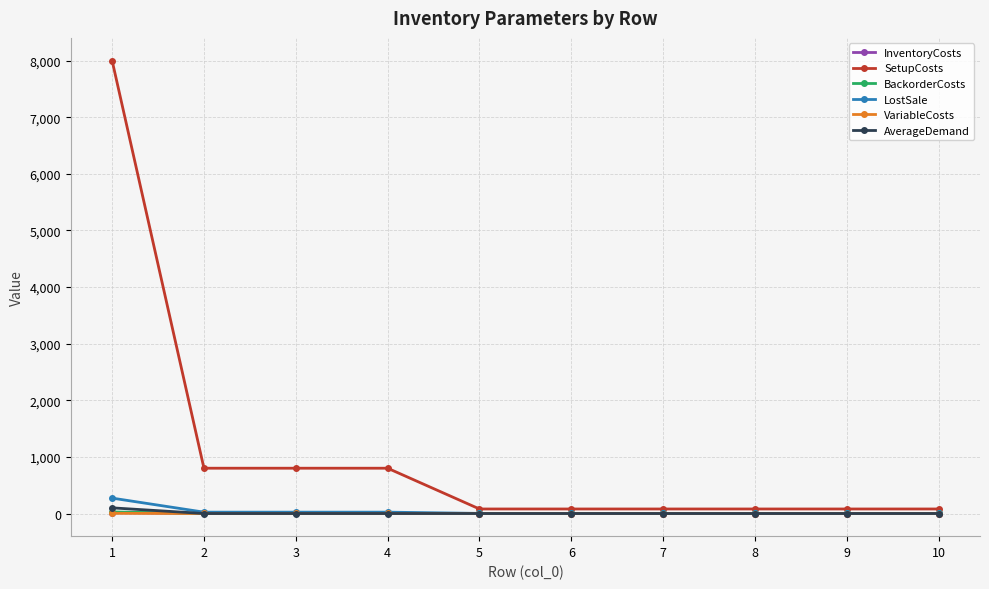

What is the highest value of the LostSale series?

272.0